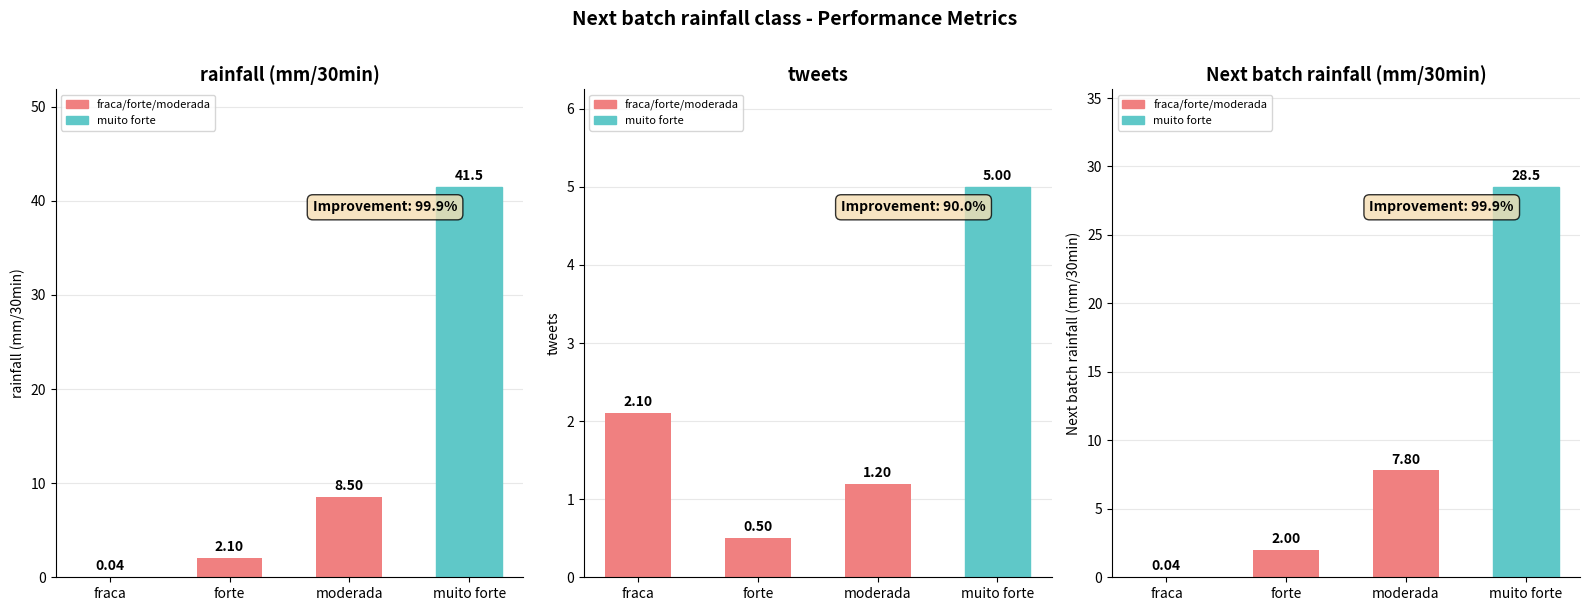

Which series has the largest total across all categories?

rainfall (mm/30min)